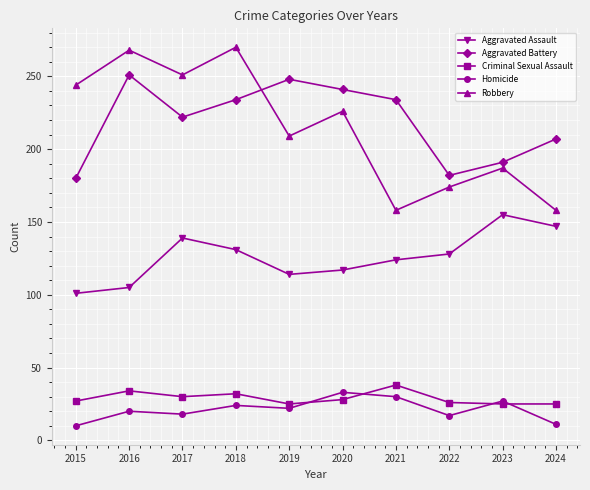

What is the difference between the Robbery values at 2017 and 2023?

64